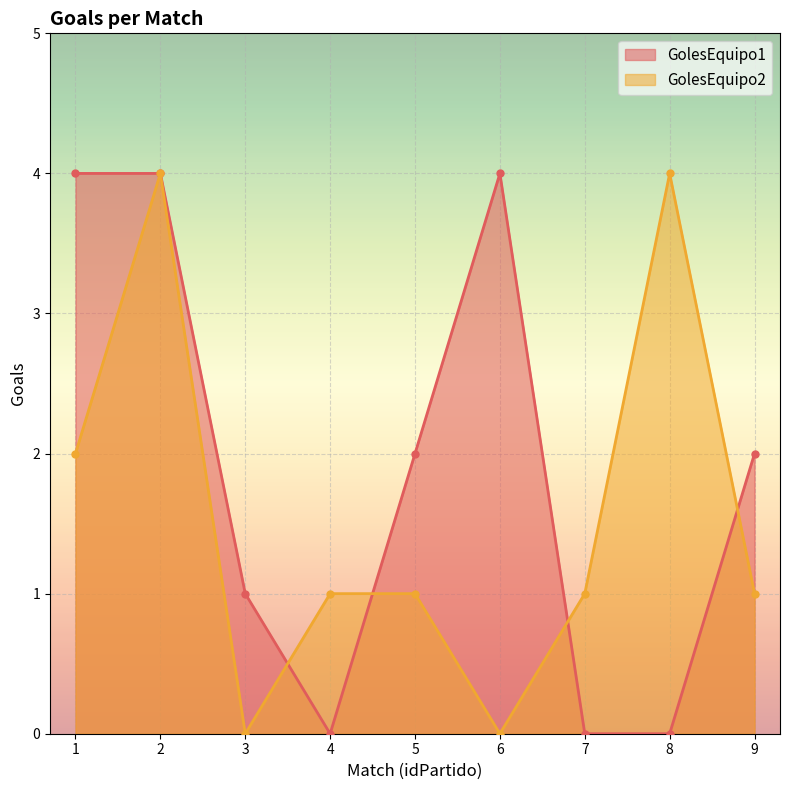

At how many categories does at least one series exceed 3?

4